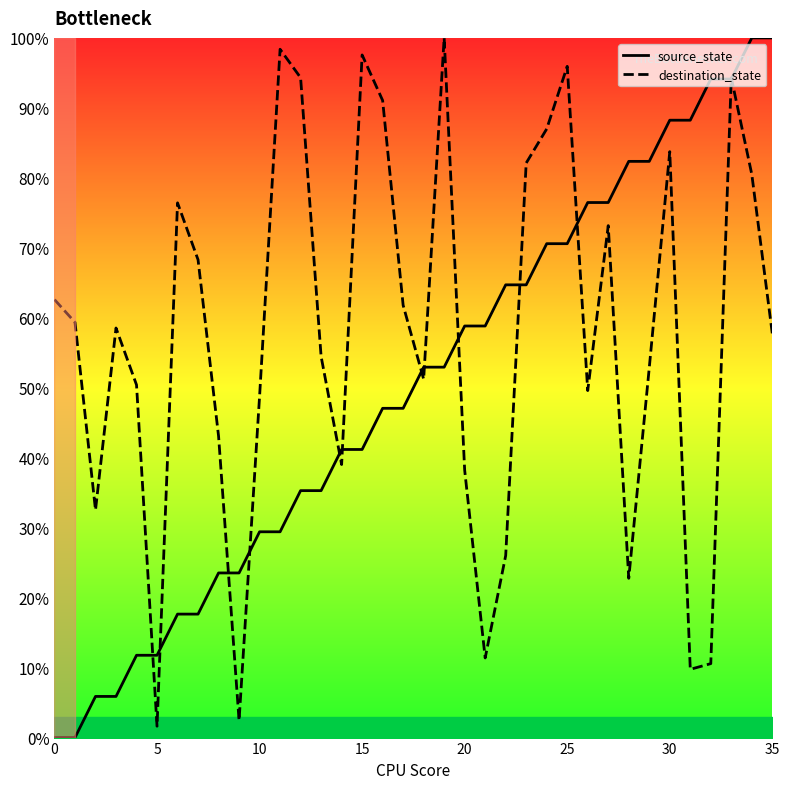

At 28, list the series in order from smallest to largest.

destination_state, source_state